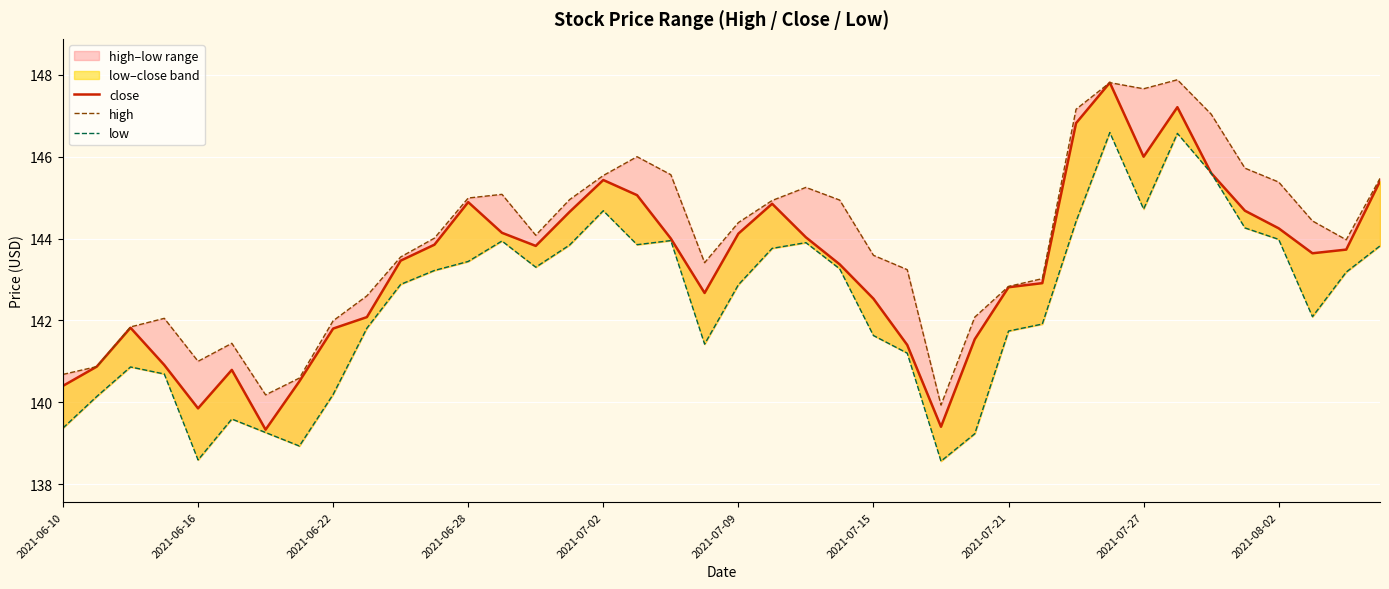

What is the minimum value for close?

139.3